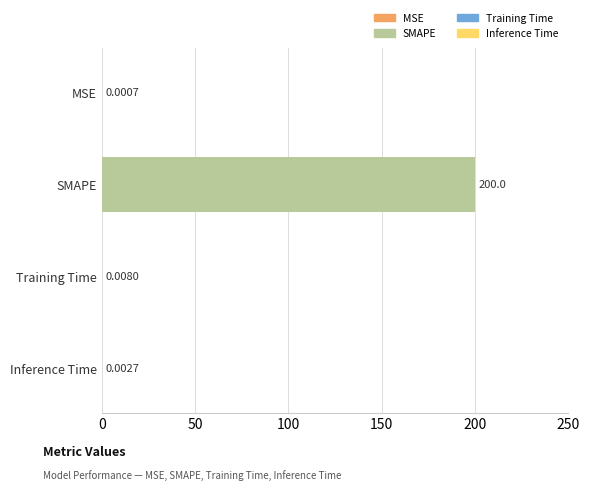

What is the greatest value displayed?

200.0